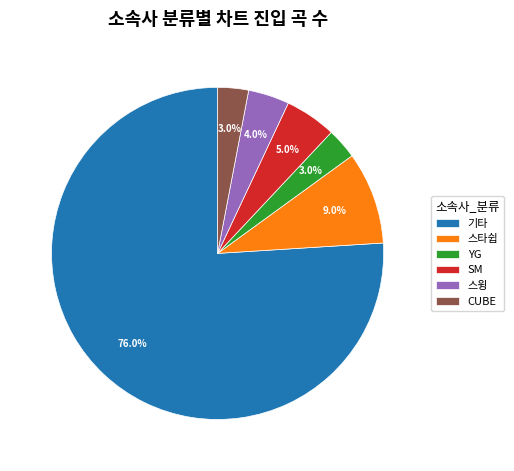

To the nearest percent, what is the average slice percentage?

17%